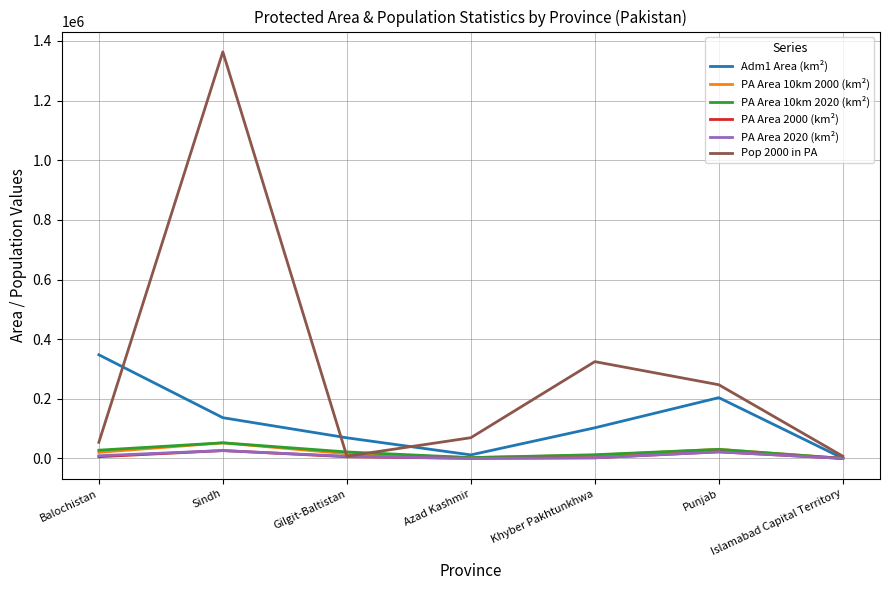

Is the value of PA Area 10km 2000 (km²) at Islamabad Capital Territory greater than the value of Adm1 Area (km²) at Punjab?

No